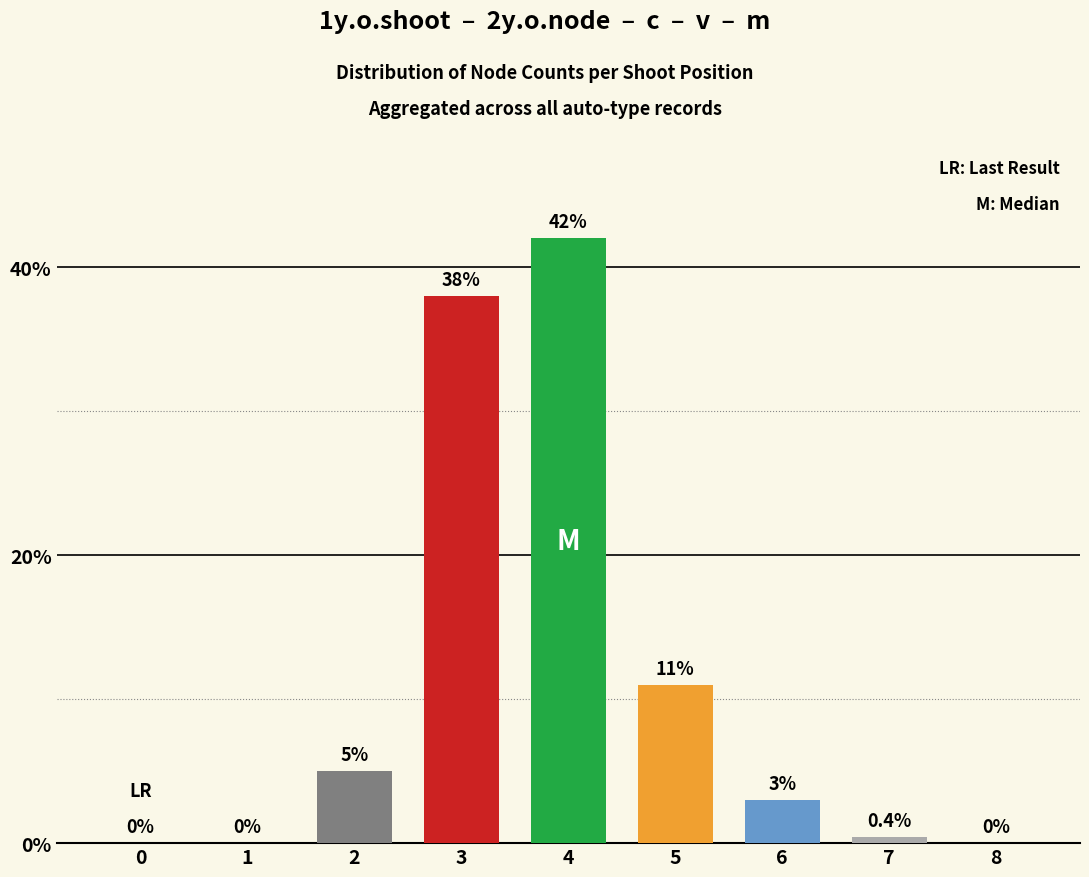

At which category does the chart reach its peak across all series?

4